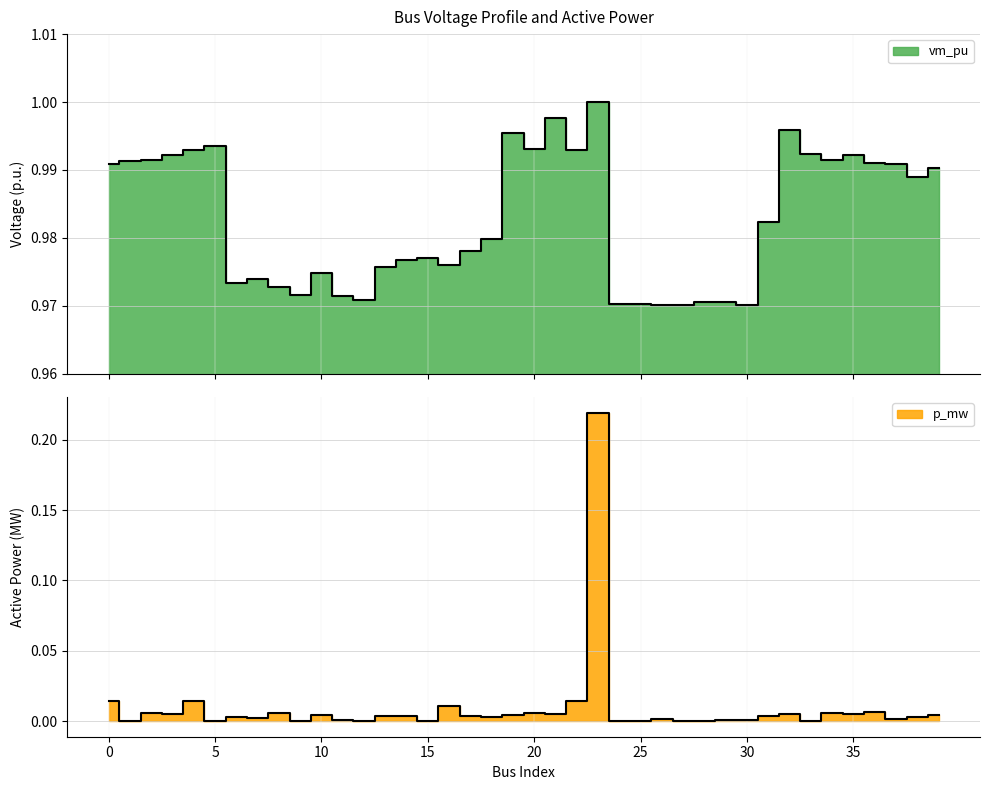

Which category has the lowest value across all series?

30